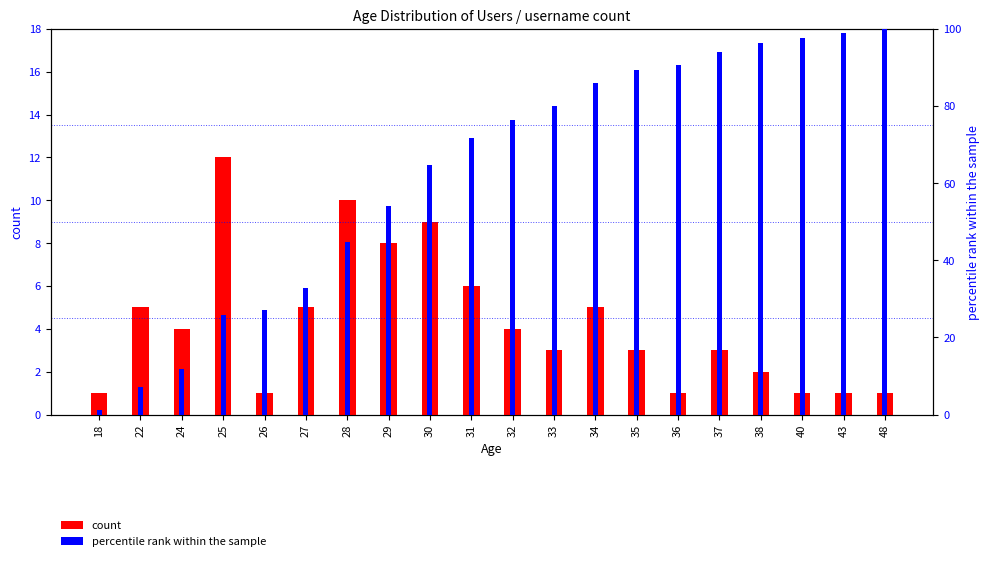

At which label does percentile rank within the sample first exceed 76?

32